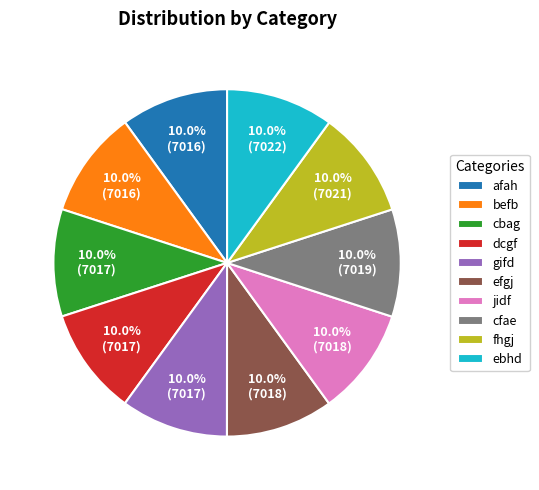

To the nearest percent, what portion does gifd represent?

10%